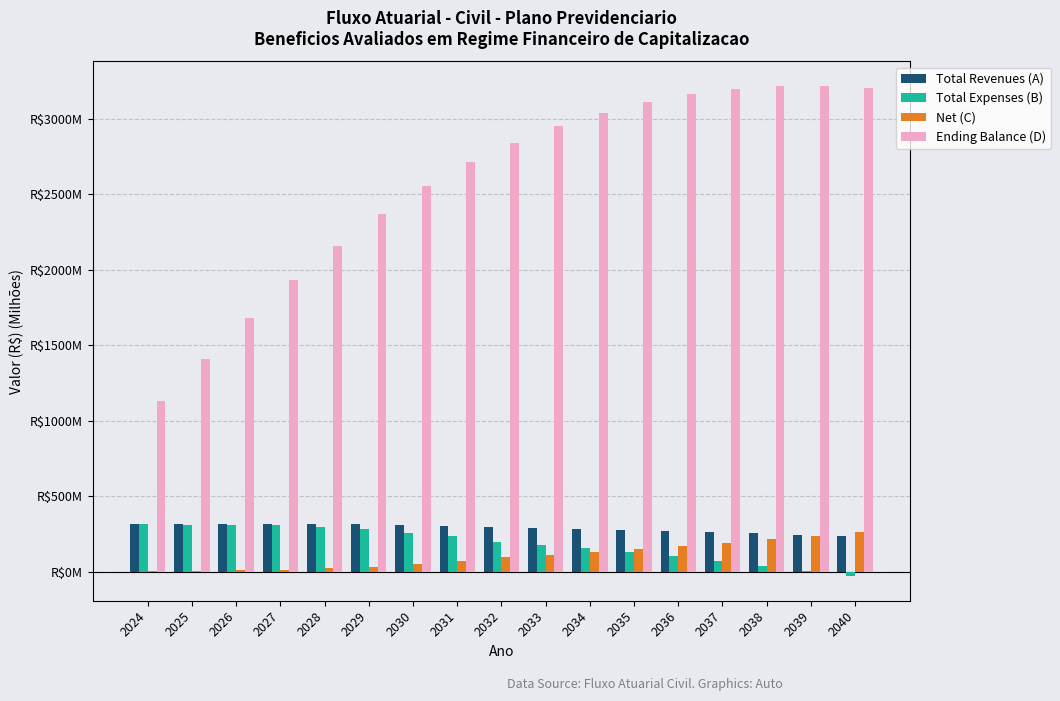

Which series changed the most between 2032 and 2040?

Ending Balance (D)